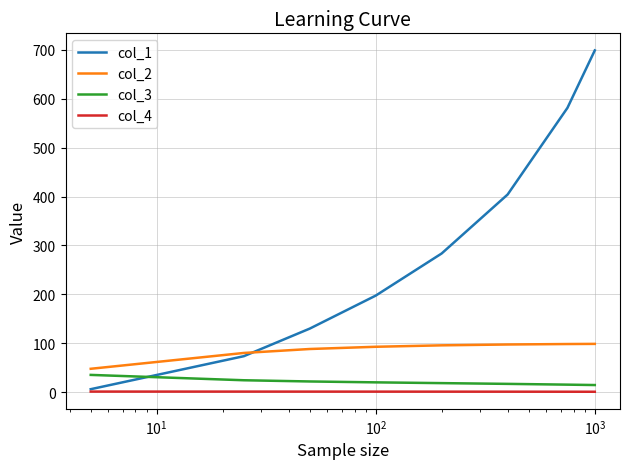

What is the highest value of the col_3 series?

35.1